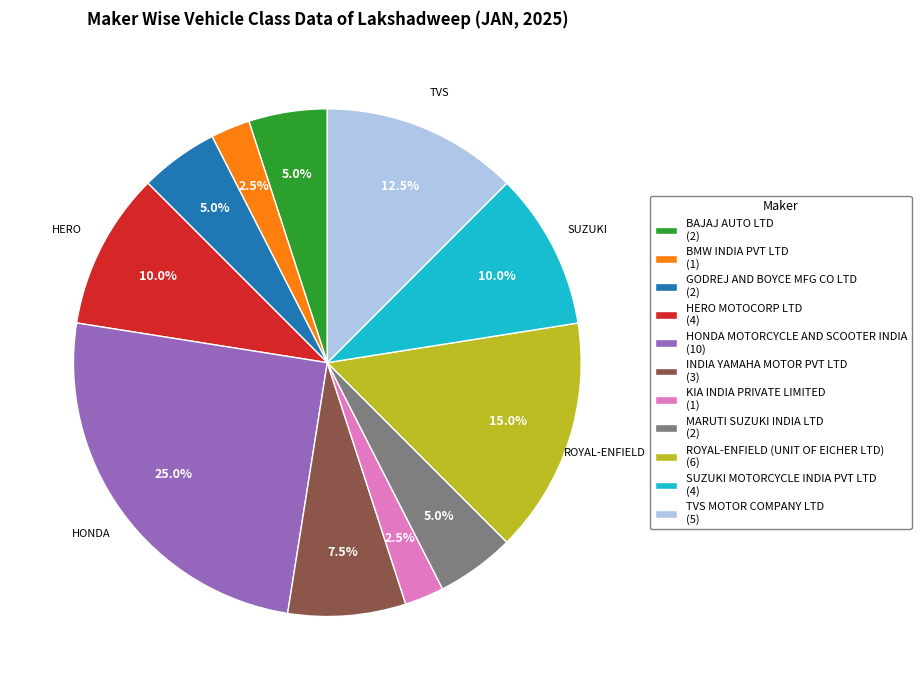

Which slice is the largest?

HONDA MOTORCYCLE AND SCOOTER INDIA